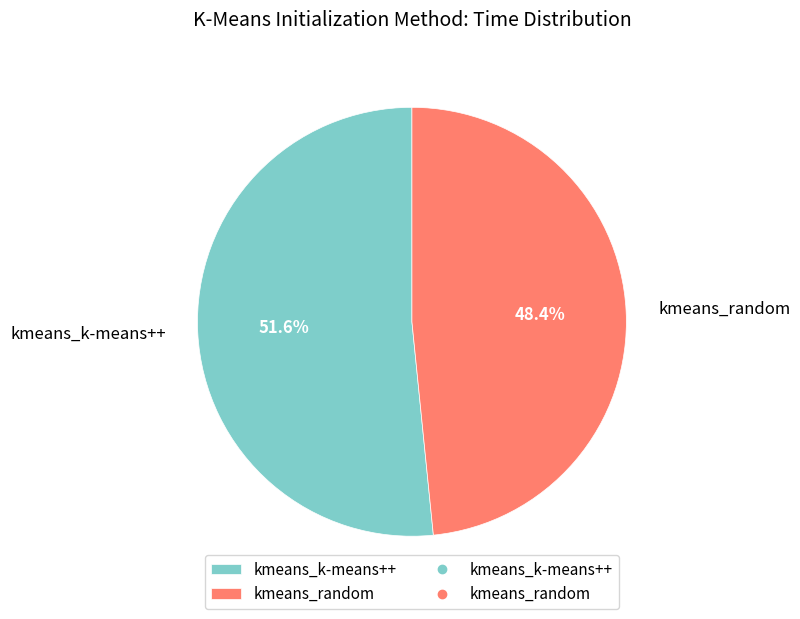

To the nearest percent, what portion does kmeans_k-means++ represent?

52%